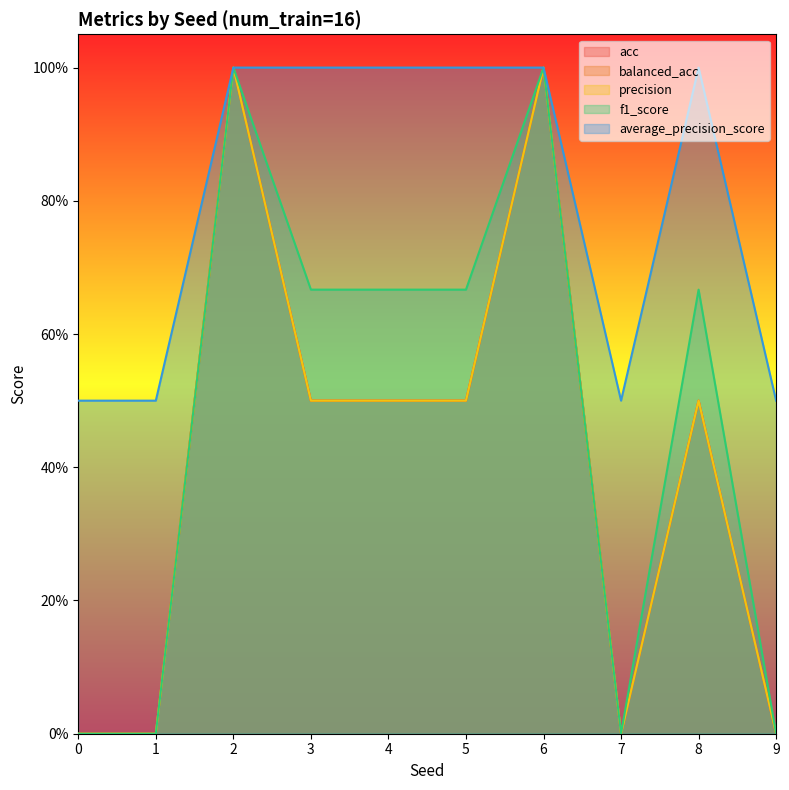

What is the difference between the maximum and minimum values in the acc series?

1.0